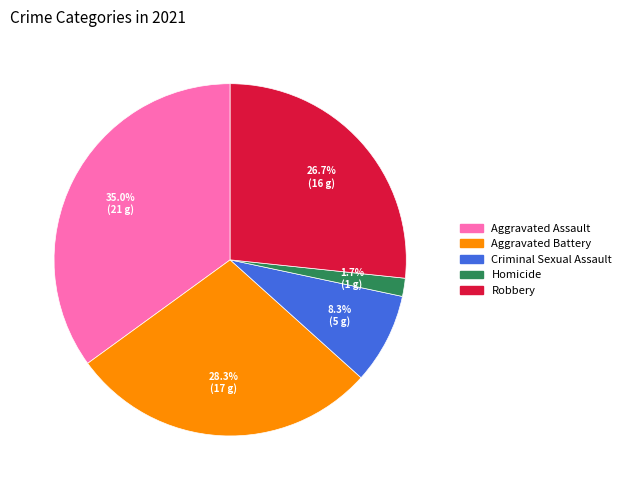

To the nearest percent, what is the difference between the Aggravated Assault and Robbery slice percentages?

8%